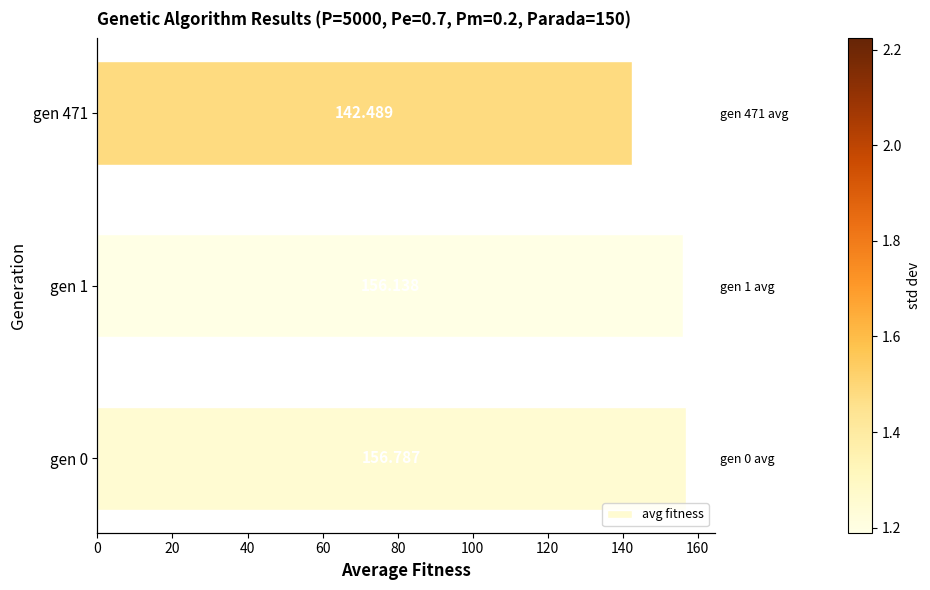

Are the bars grouped side by side (vs. stacked)?

No